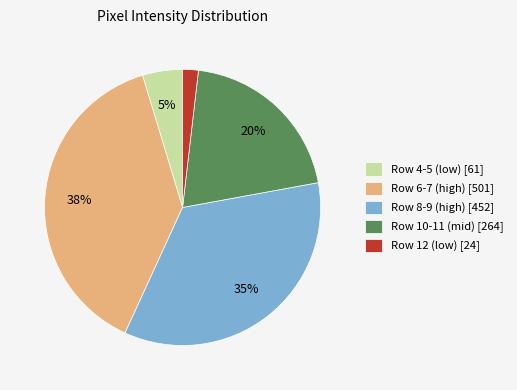

How many segments does this pie chart have?

5